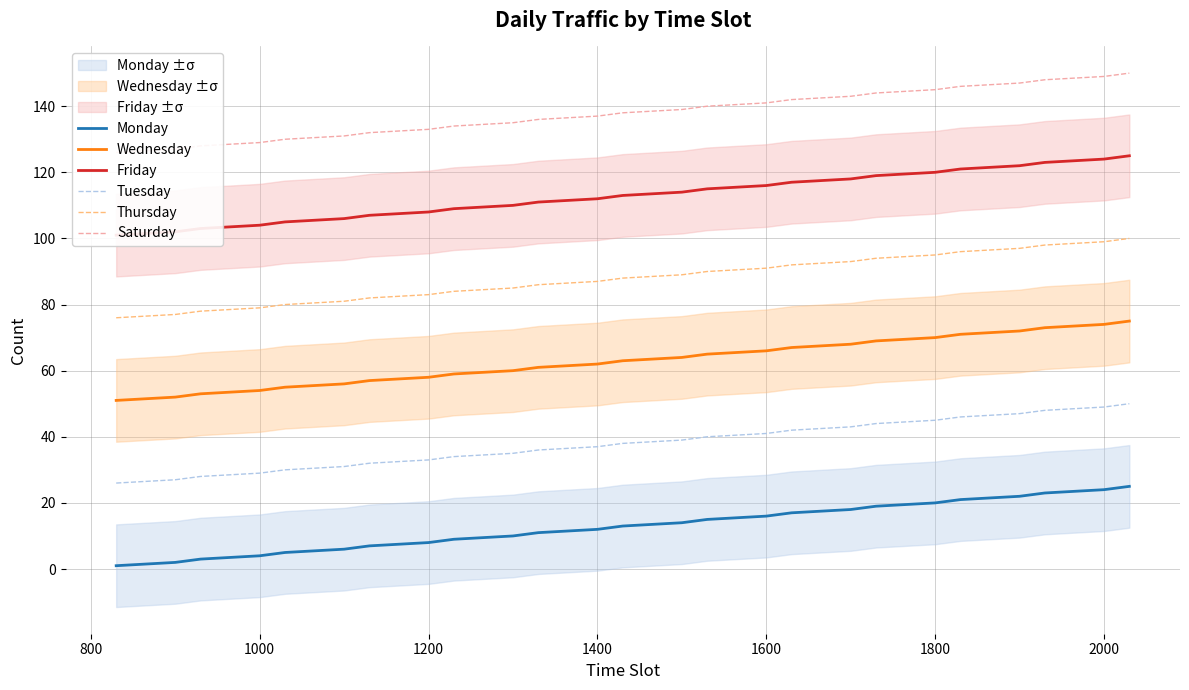

Is it true that Thursday equals 99 at 2000?

True